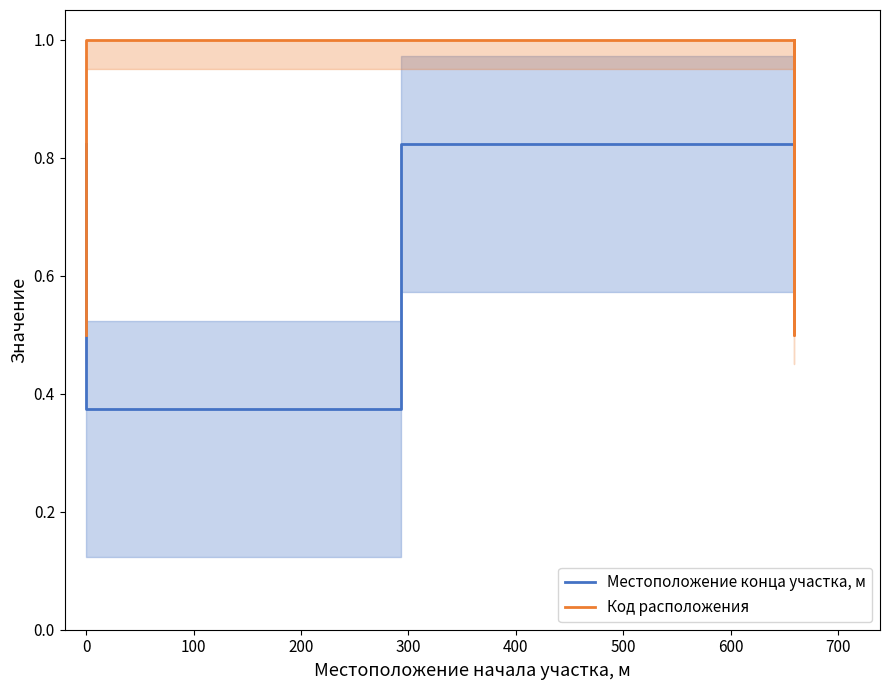

What is the approximate value of Код расположения at 300?

1.0